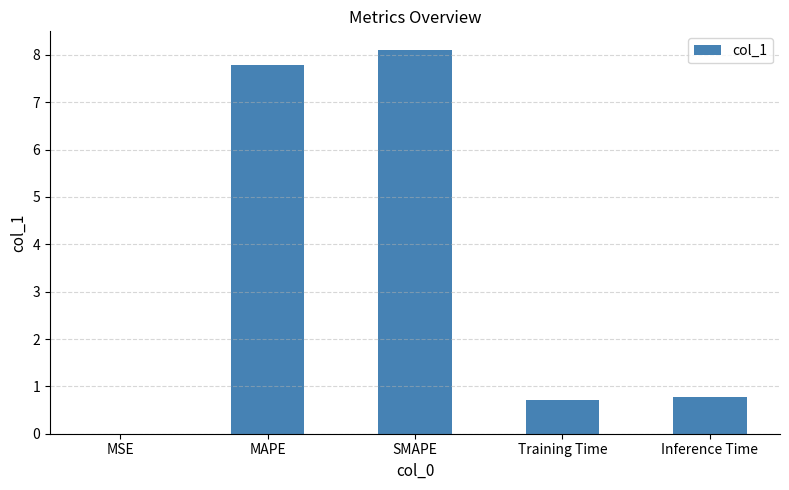

What value does the data have at MAPE?

7.8